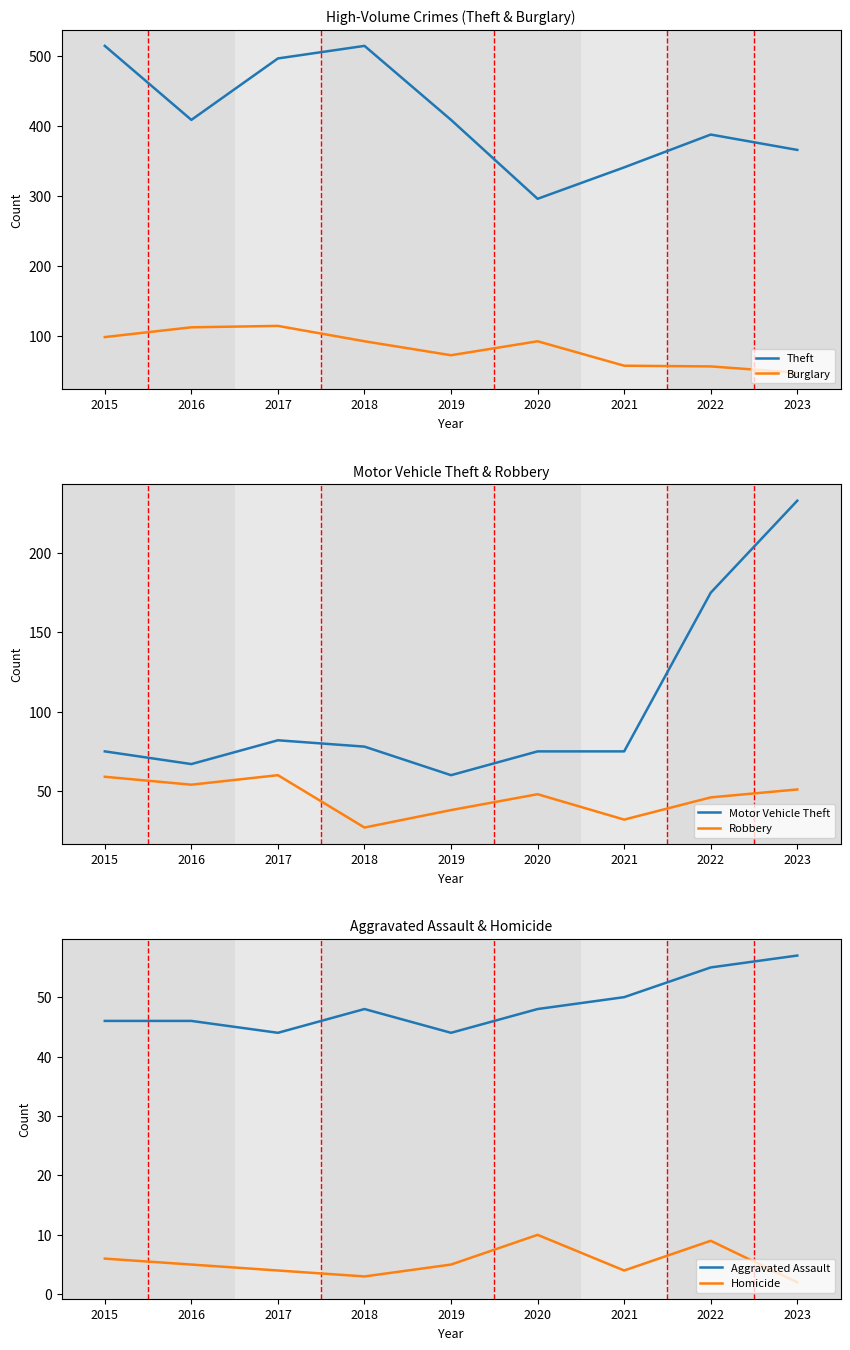

Which series ends up on top after the final intersection of Motor Vehicle Theft and Burglary?

Motor Vehicle Theft